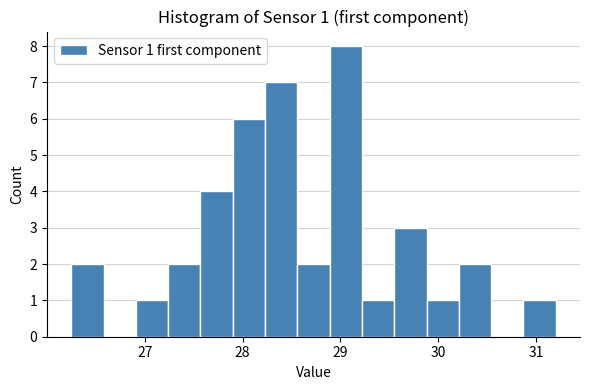

Around what value on the x-axis is the tallest bar? Give the approximate position of its centre, as read against the axis.

29.1